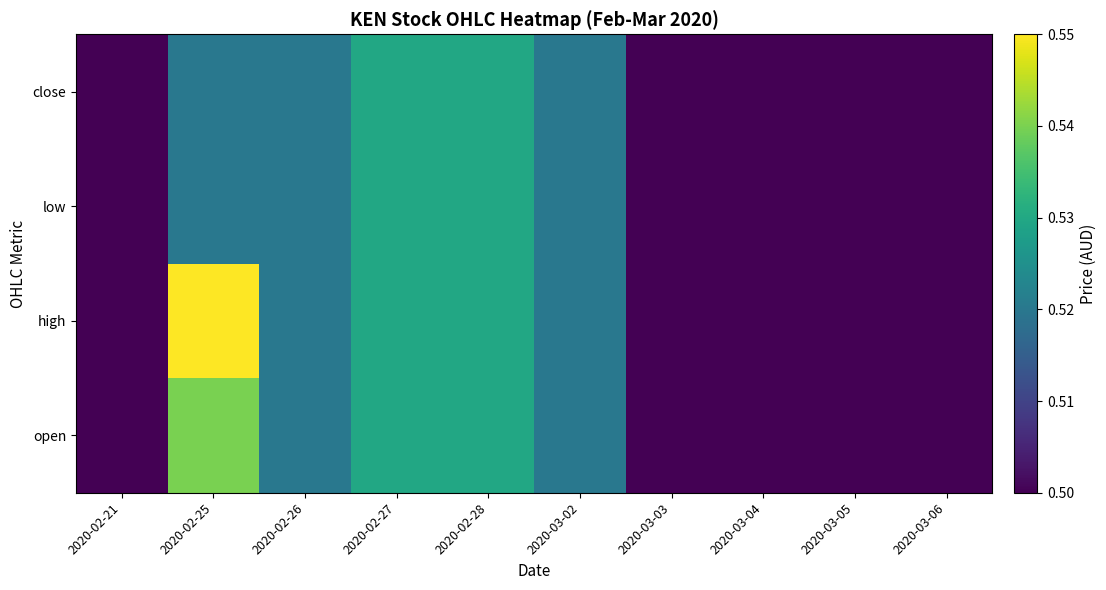

What is the total value across all series at 2020-03-02?

2.1